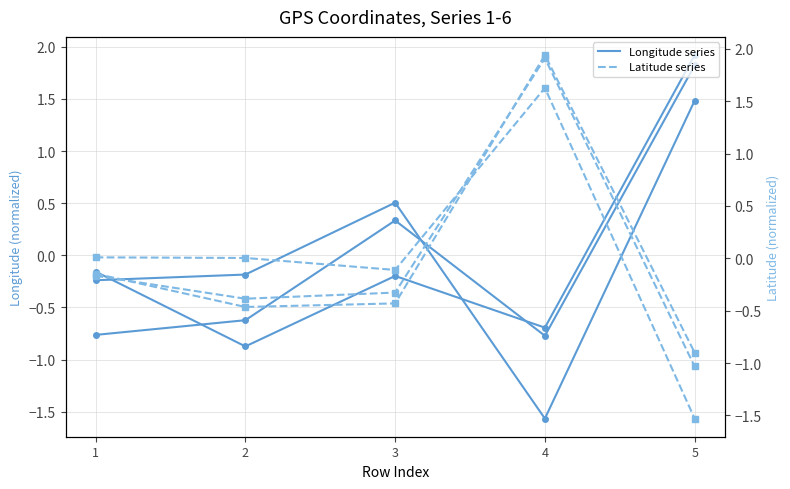

At which category is the sum across all series the highest?

4